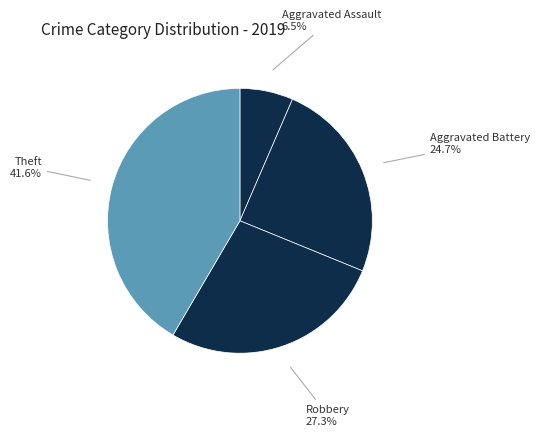

Count the number of slices in the pie.

4